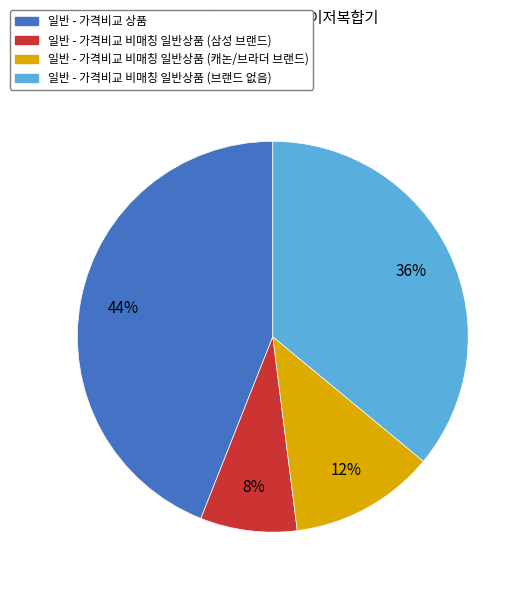

Do 일반 - 가격비교 비매칭 일반상품 (캐논/브라더 브랜드) and 일반 - 가격비교 비매칭 일반상품 (브랜드 없음) together represent more than half of the pie?

No